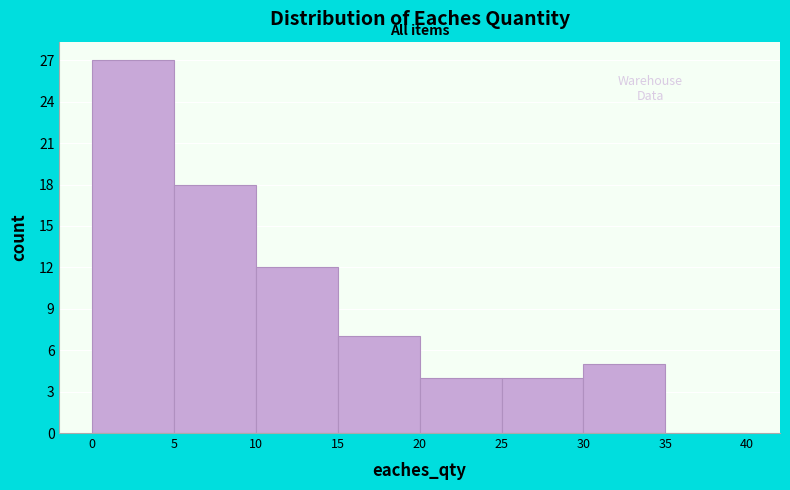

What is the height of the bar covering 0 to 5 on the x-axis? The values are not printed on the chart, so give them approximately, as read against the axis.

27